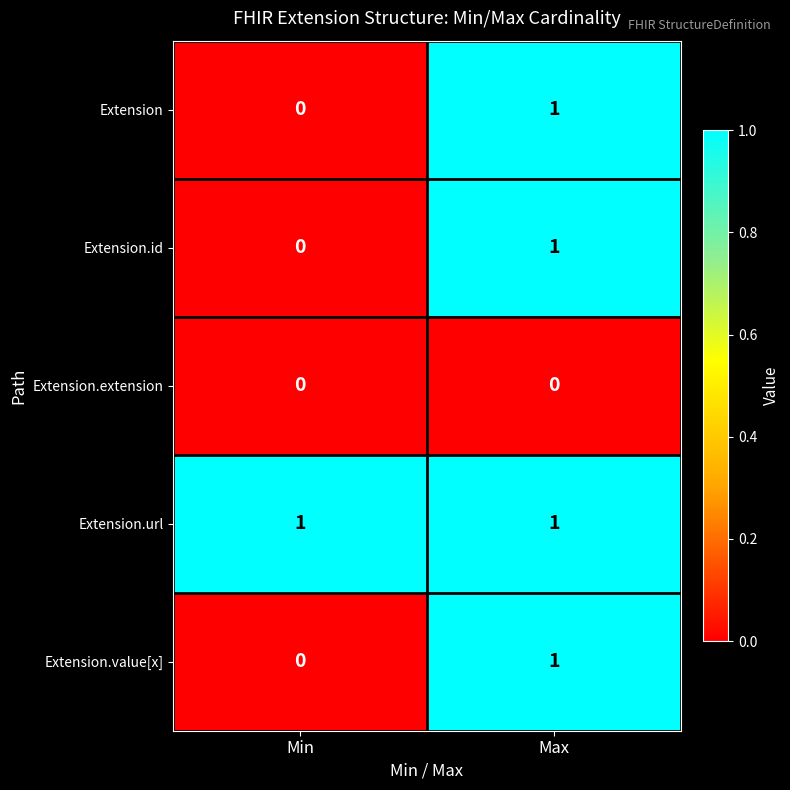

At which category is the sum across all series the highest?

Max